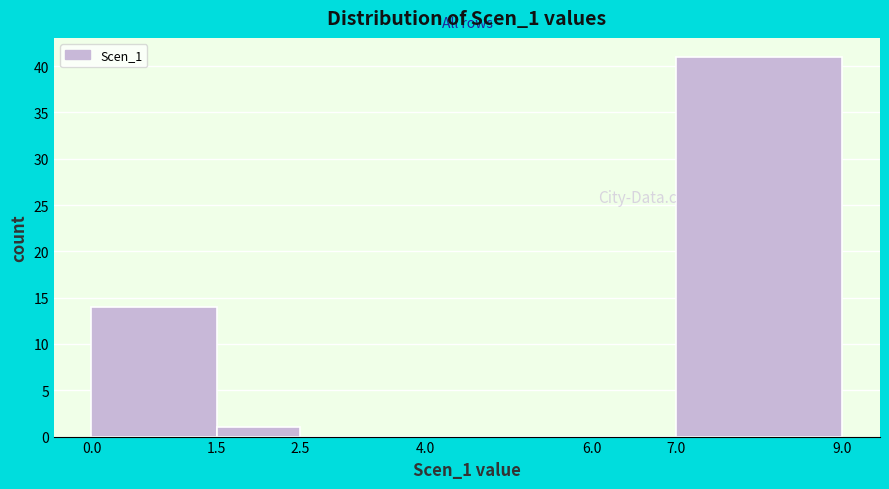

Reading left to right, list every bar in this chart as the range it spans on the x-axis followed by its height. The values are not printed on the chart, so give them approximately, as read against the axis.

0.0 to 1.5: 14
1.5 to 2.5: 1
2.5 to 4.0: 0
4.0 to 6.0: 0
6.0 to 7.0: 0
7.0 to 9.0: 41